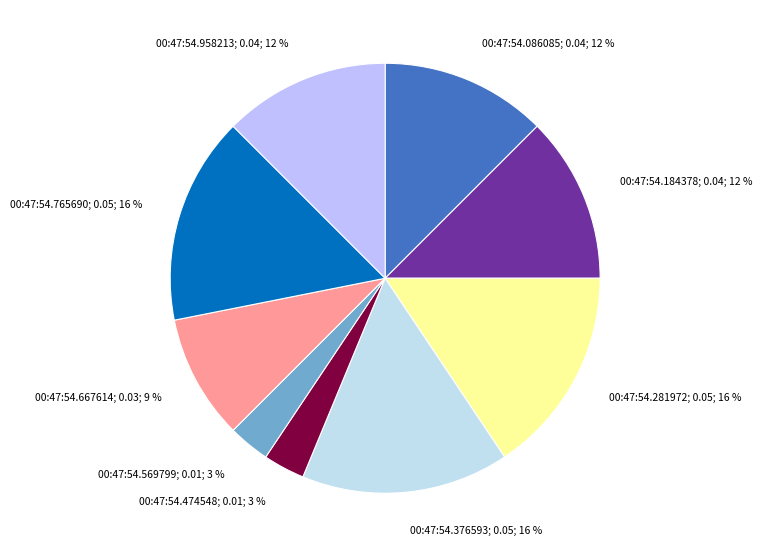

Between 00:47:54.958213 and 00:47:54.474548, which is larger?

00:47:54.958213